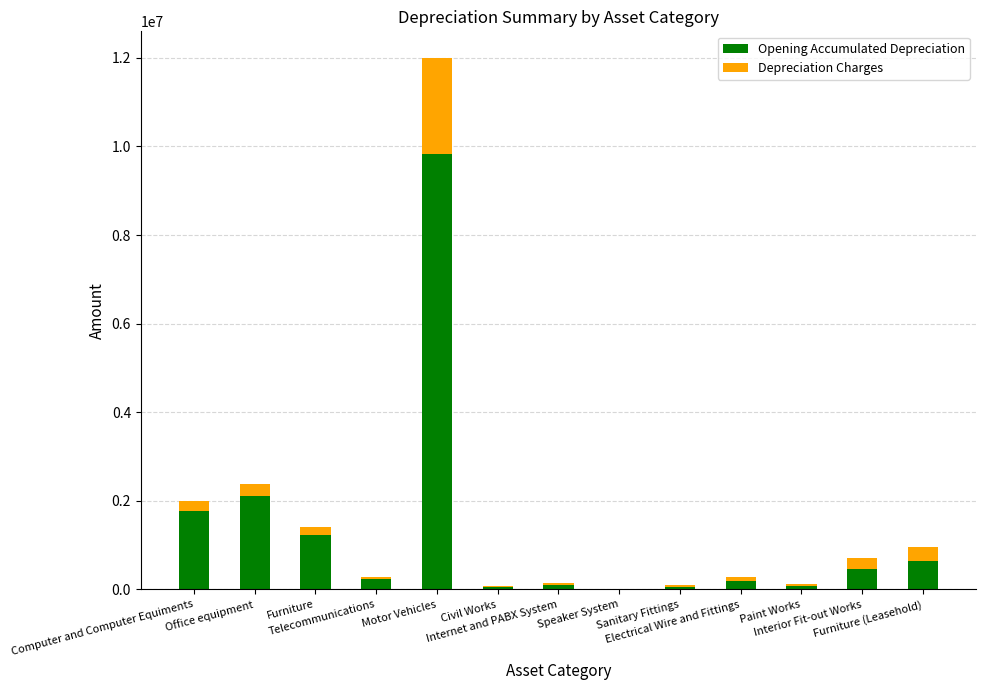

At which category is the sum across all series the highest?

Motor Vehicles